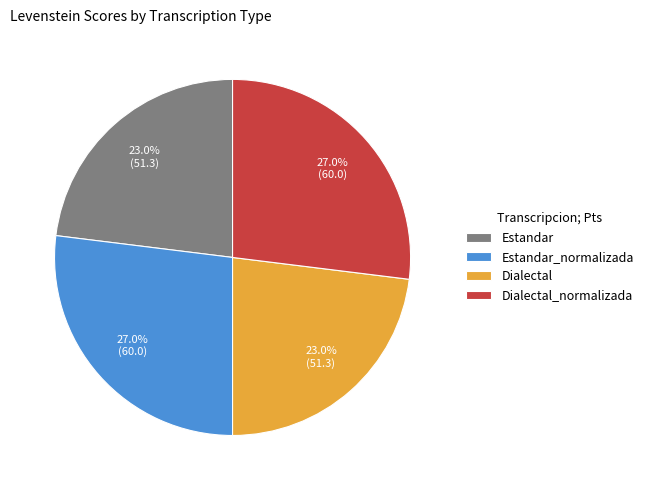

Is it true that Estandar_normalizada is 27% of the pie?

True